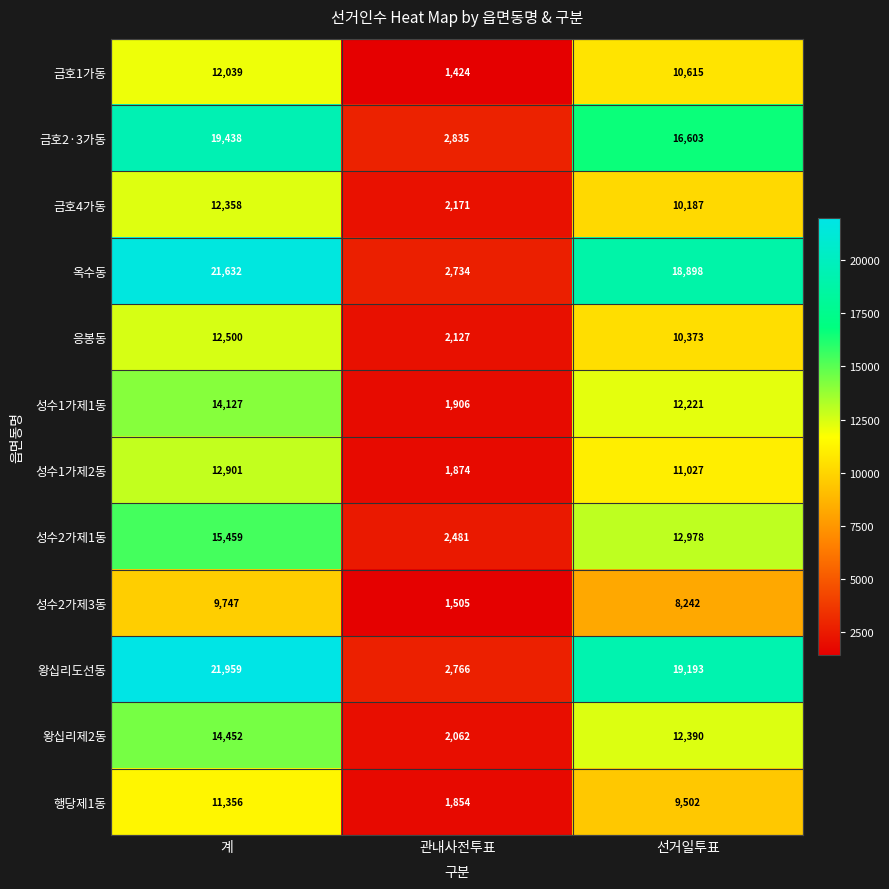

What is the total value across all series at 계?

177968